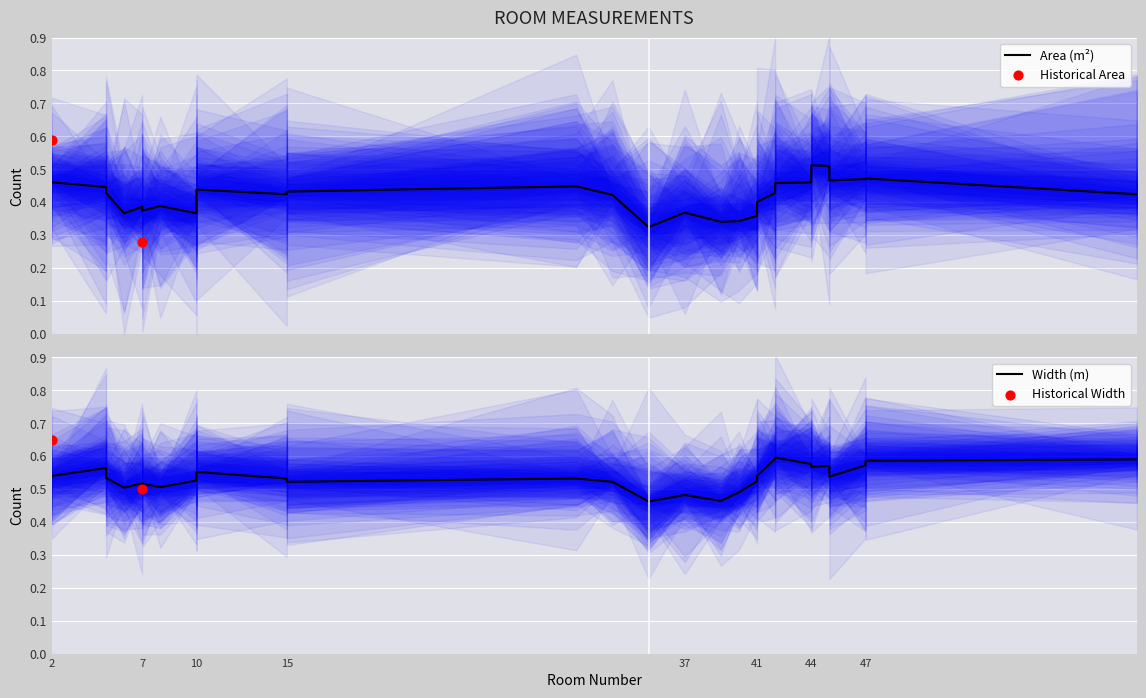

Which series has the largest total across all categories?

Width (m)